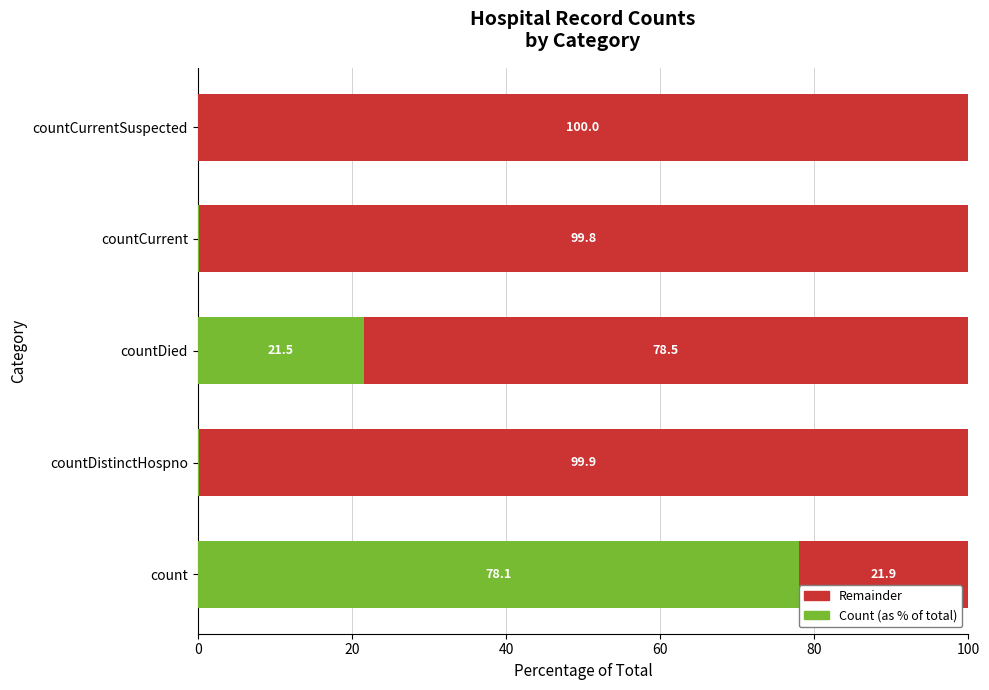

The Count (as % of total) series shows 12.7 at countDied. True or false?

False